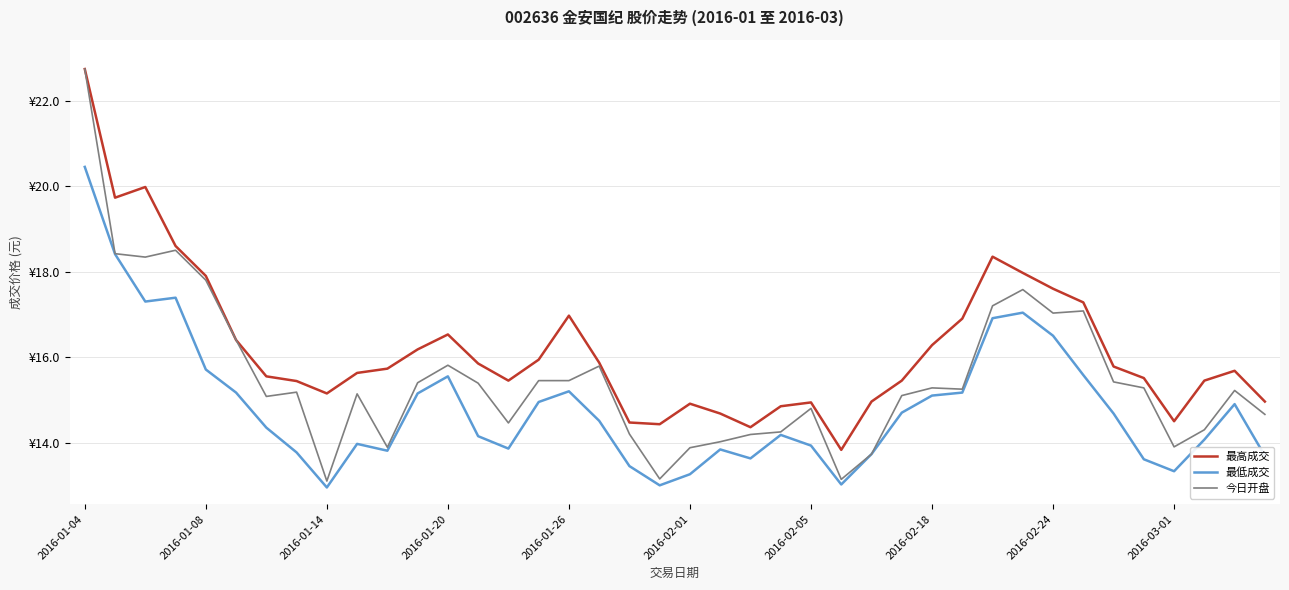

What is the sum of all 今日开盘 values?

621.0